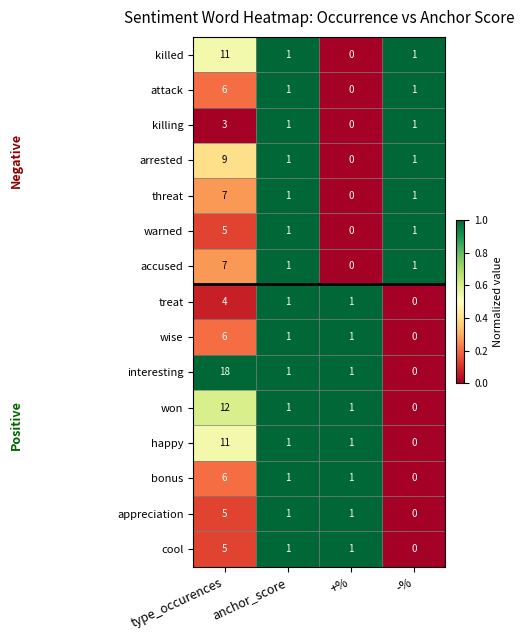

Which category has the highest value in the cool series?

type_occurences